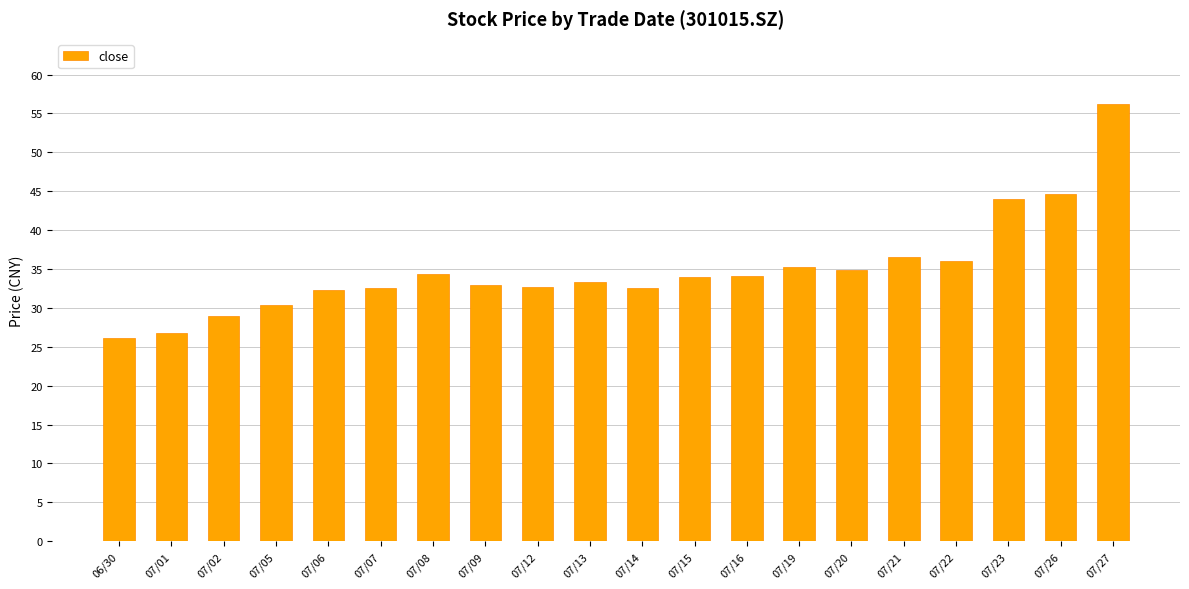

What is the label of the 17th bar from the right?

07/05